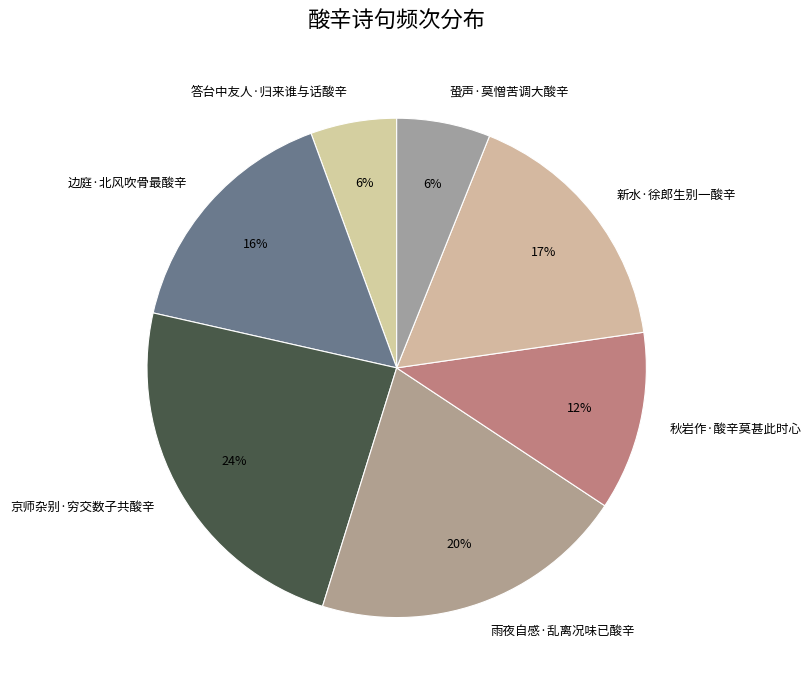

Does 答台中友人·归来谁与话酸辛 represent more than half of the total?

No